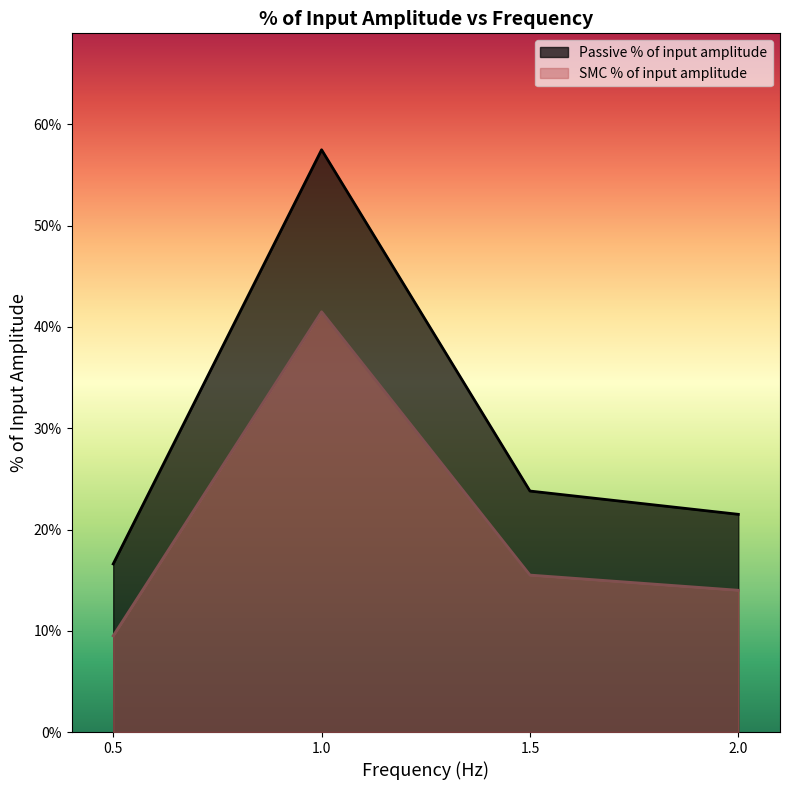

True or false: Passive % of input amplitude and SMC % of input amplitude intersect in this chart.

False